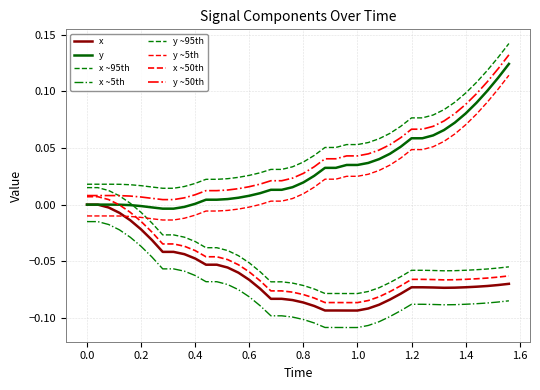

True or false: x and y cross at least once.

False